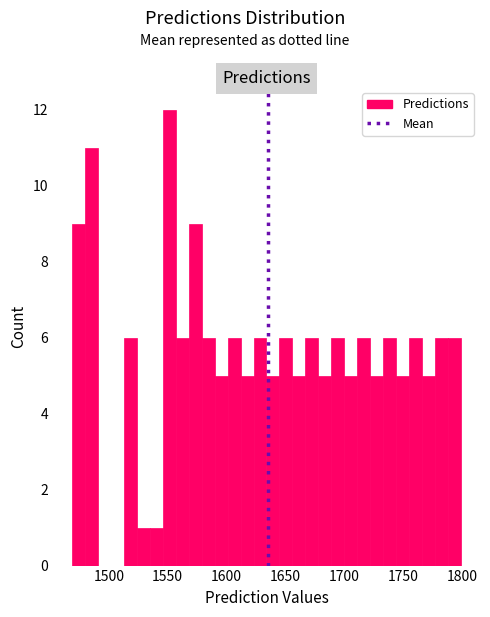

Read against the x-axis, roughly where is the centre of the tallest bar?

1550